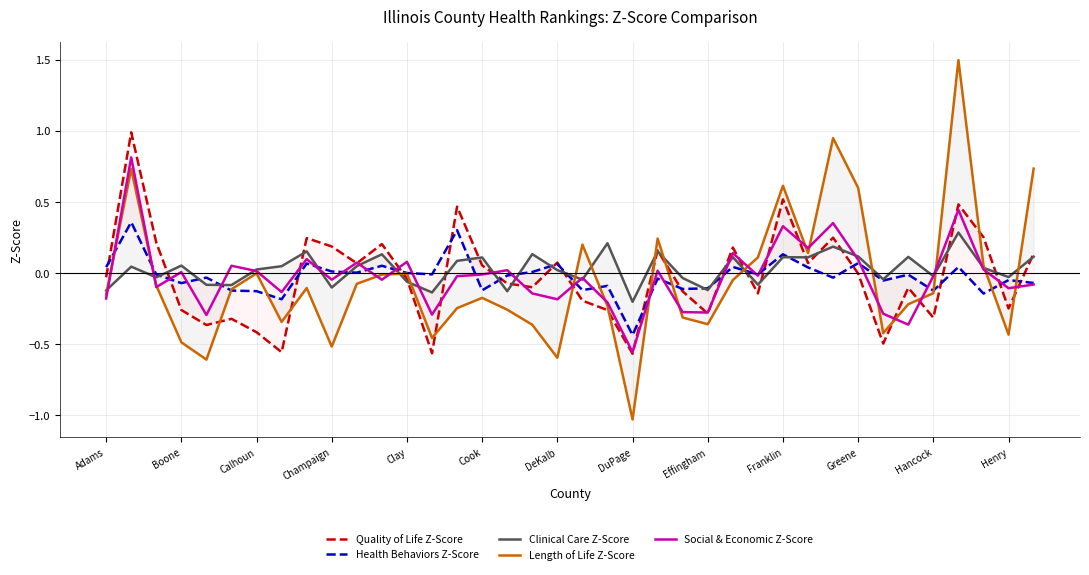

Which series has the largest range (max minus min)?

Length of Life Z-Score